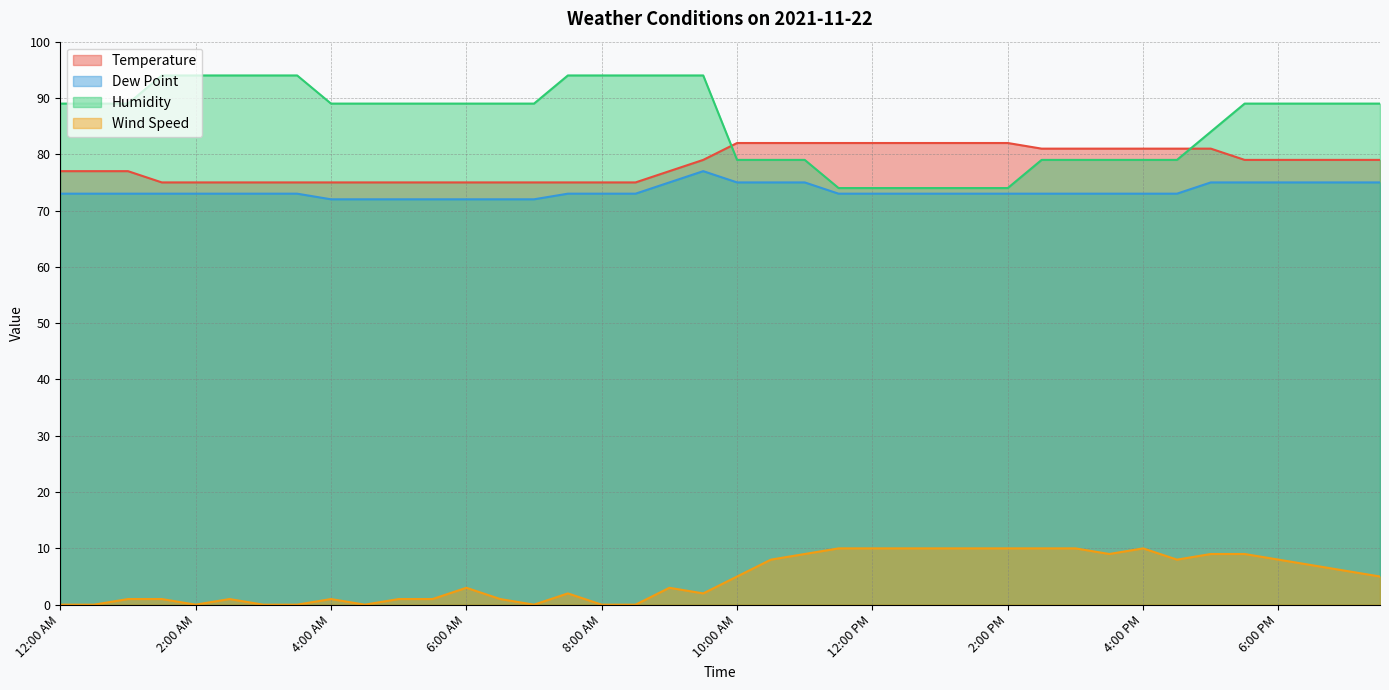

The Wind Speed series shows 0 at 7:00 AM. True or false?

True